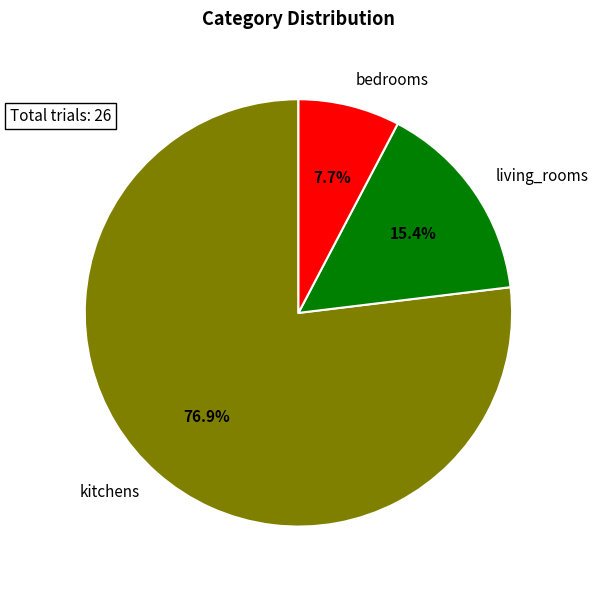

To the nearest percent, what is the difference between the kitchens and living_rooms slice percentages?

62%